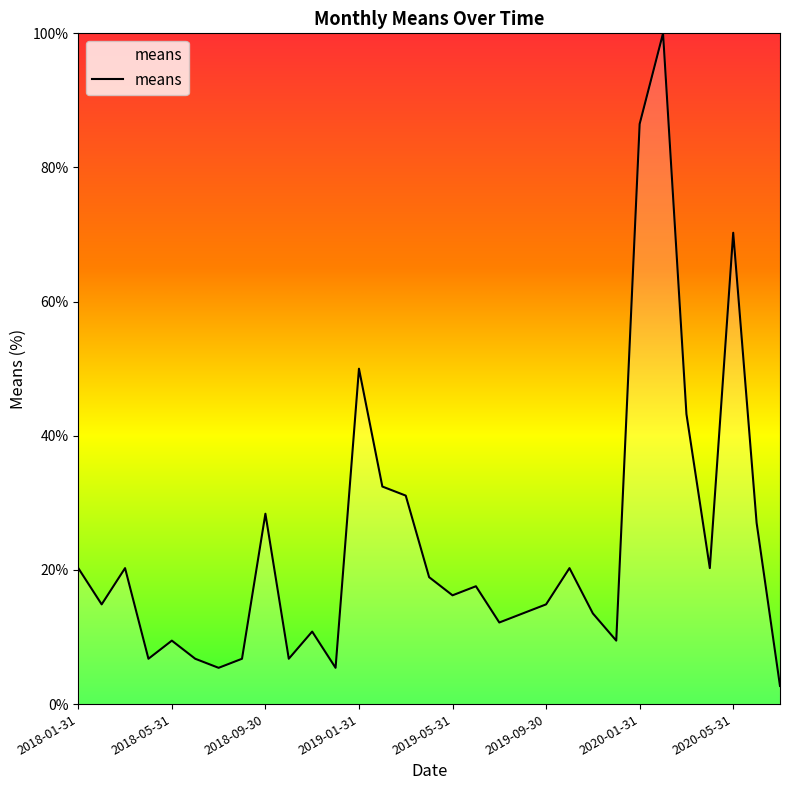

What is the difference between the maximum and minimum values?

97.3